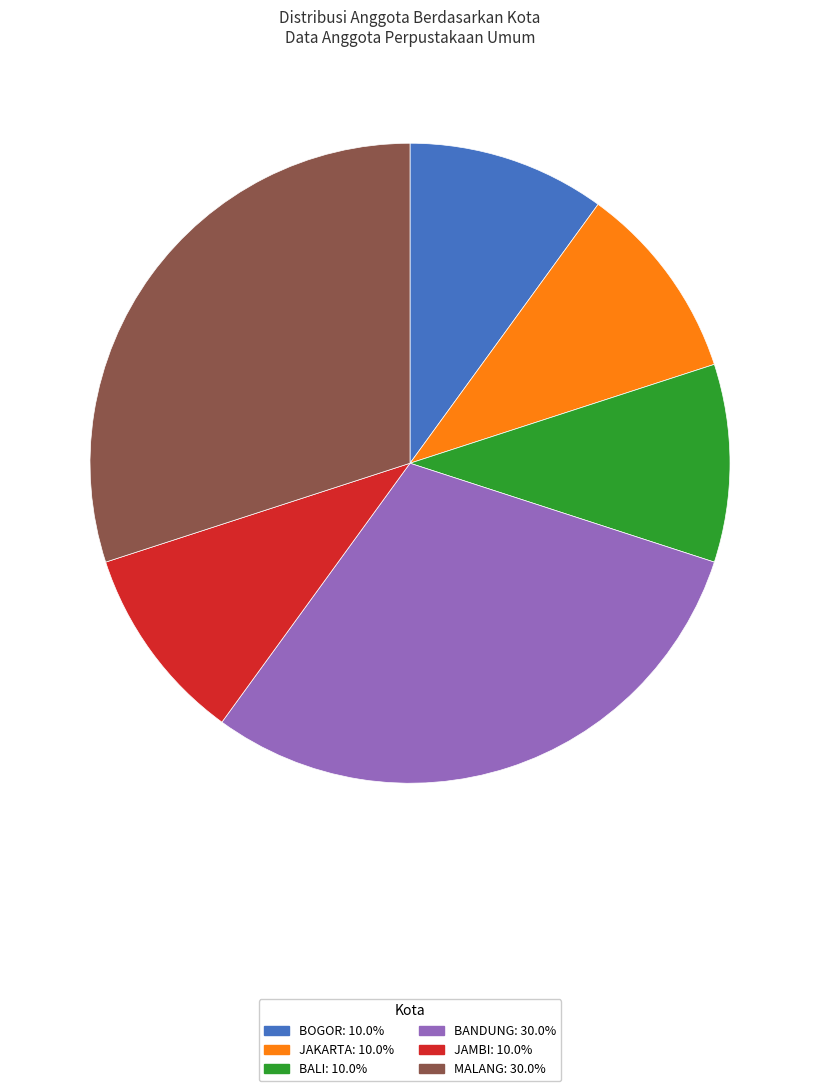

How many slices are in this pie chart?

6